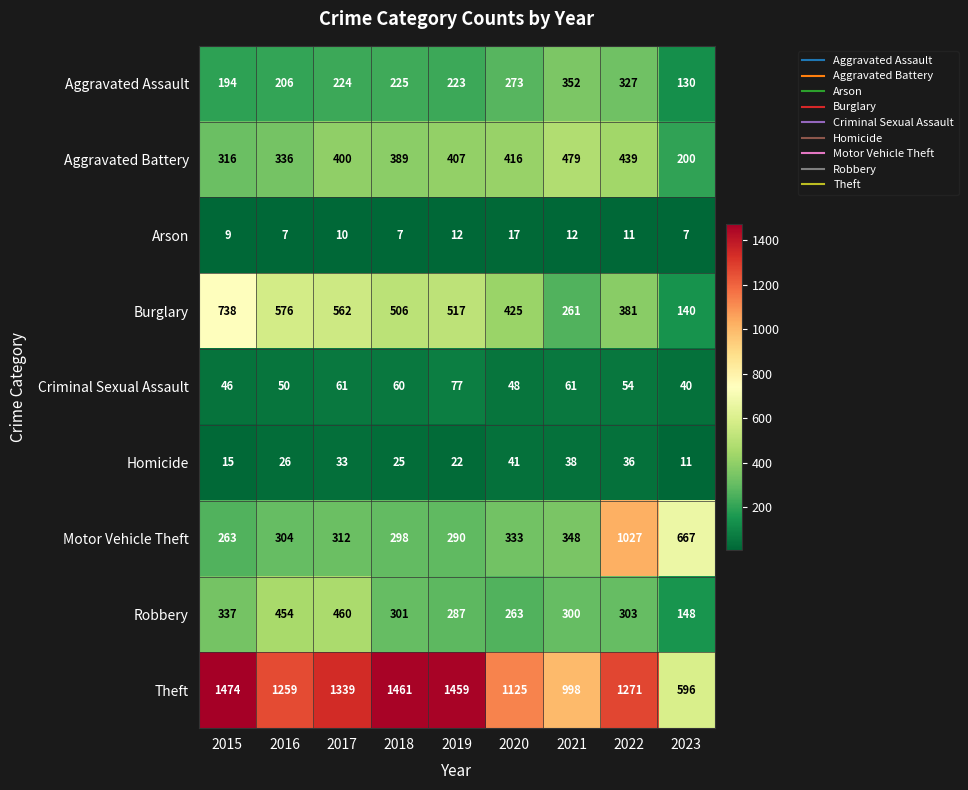

At which label does Burglary first exceed 506?

2015